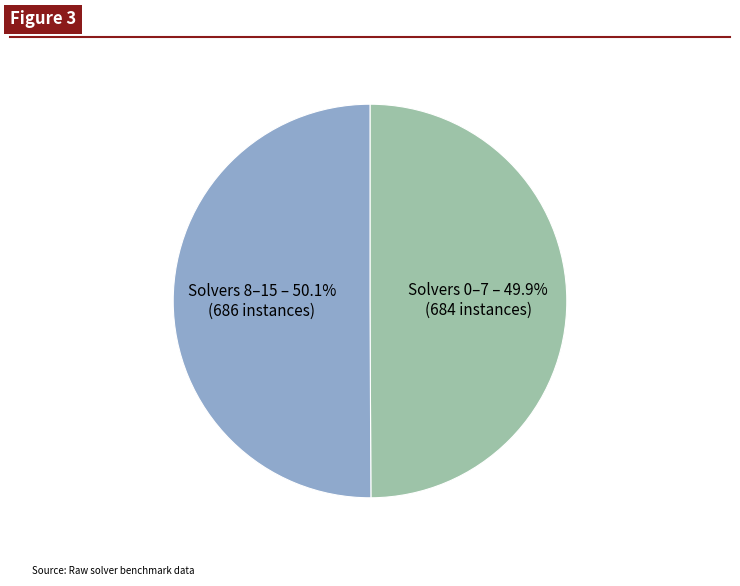

What is the ratio of the value at Solvers 8–15 to the value at Solvers 0–7?

1.0